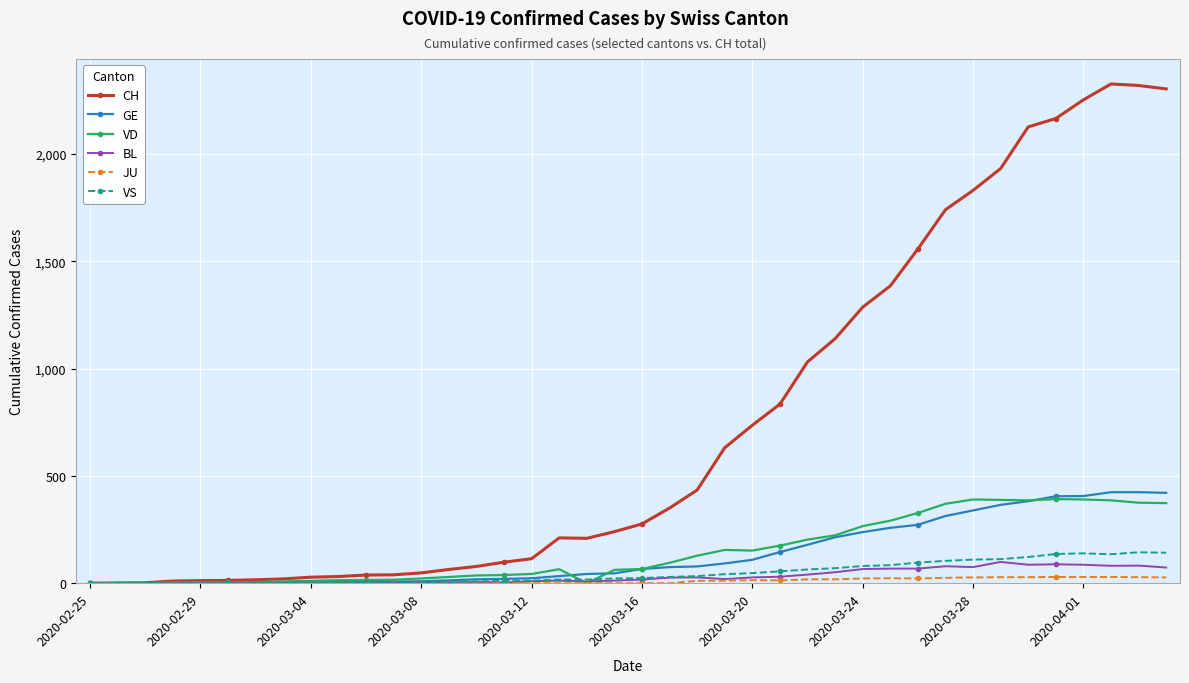

Which series has the largest range (max minus min)?

CH